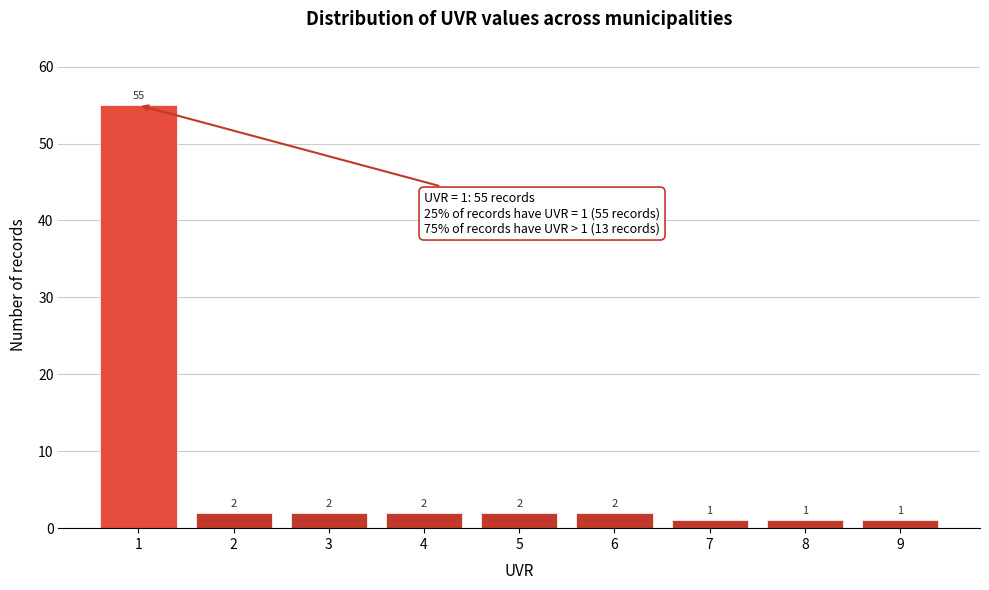

Over which range of the x-axis is the bar tallest?

0.5 to 1.5